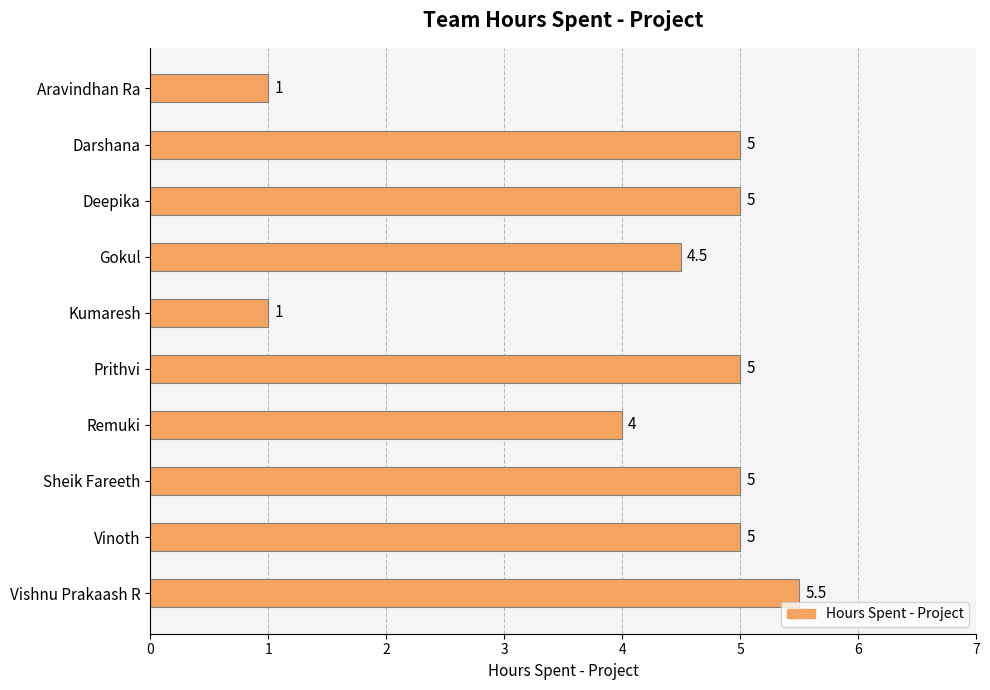

What is the difference between the maximum and second lowest values?

4.5